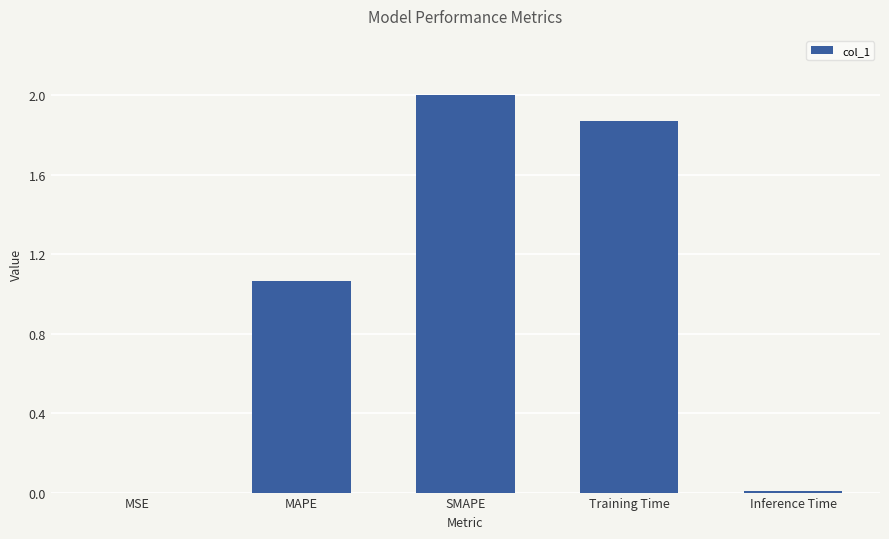

What is the average value?

1.0